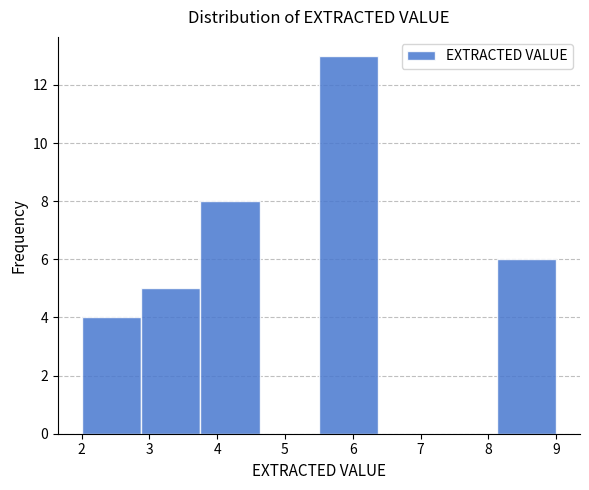

Reading left to right, list every bar in this chart as the range it spans on the x-axis followed by its height. Neither the bar edges nor the heights are printed on the chart, so give them approximately, as read against the axes.

2.0 to 2.9: 4
2.9 to 3.8: 5
3.8 to 4.6: 8
4.6 to 5.5: 0
5.5 to 6.4: 13
6.4 to 7.3: 0
7.3 to 8.1: 0
8.1 to 9.0: 6